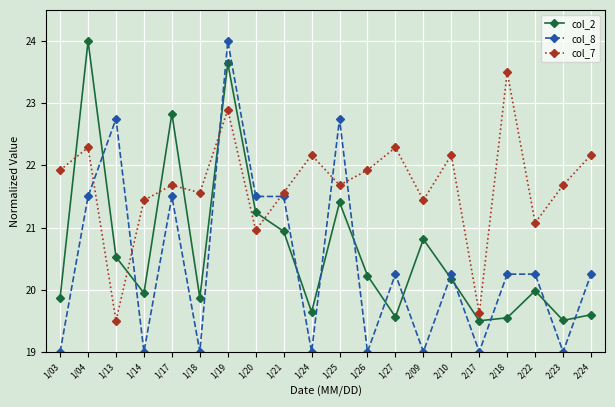

True or false: col_8 has more than 0 points higher than both neighbors.

True